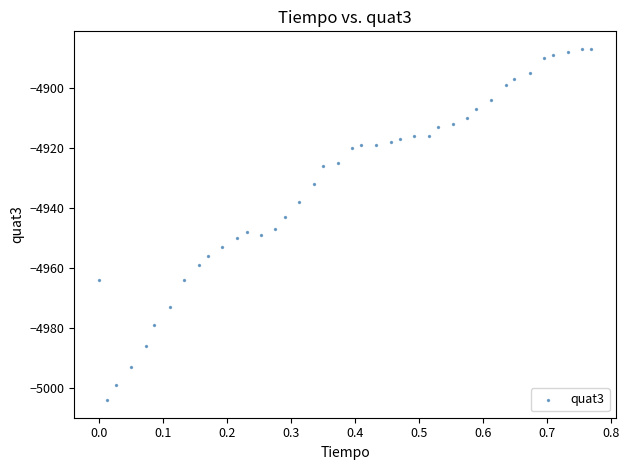

What is the range of Y values (max minus min)?

117